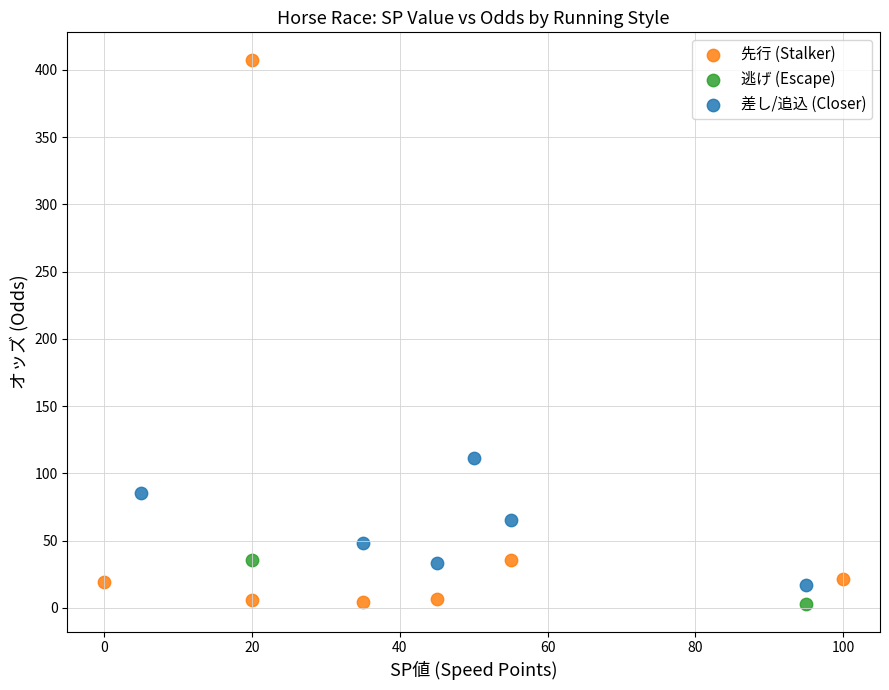

What are all the series names shown in the legend?

先行 (Stalker), 逃げ (Escape), 差し/追込 (Closer)